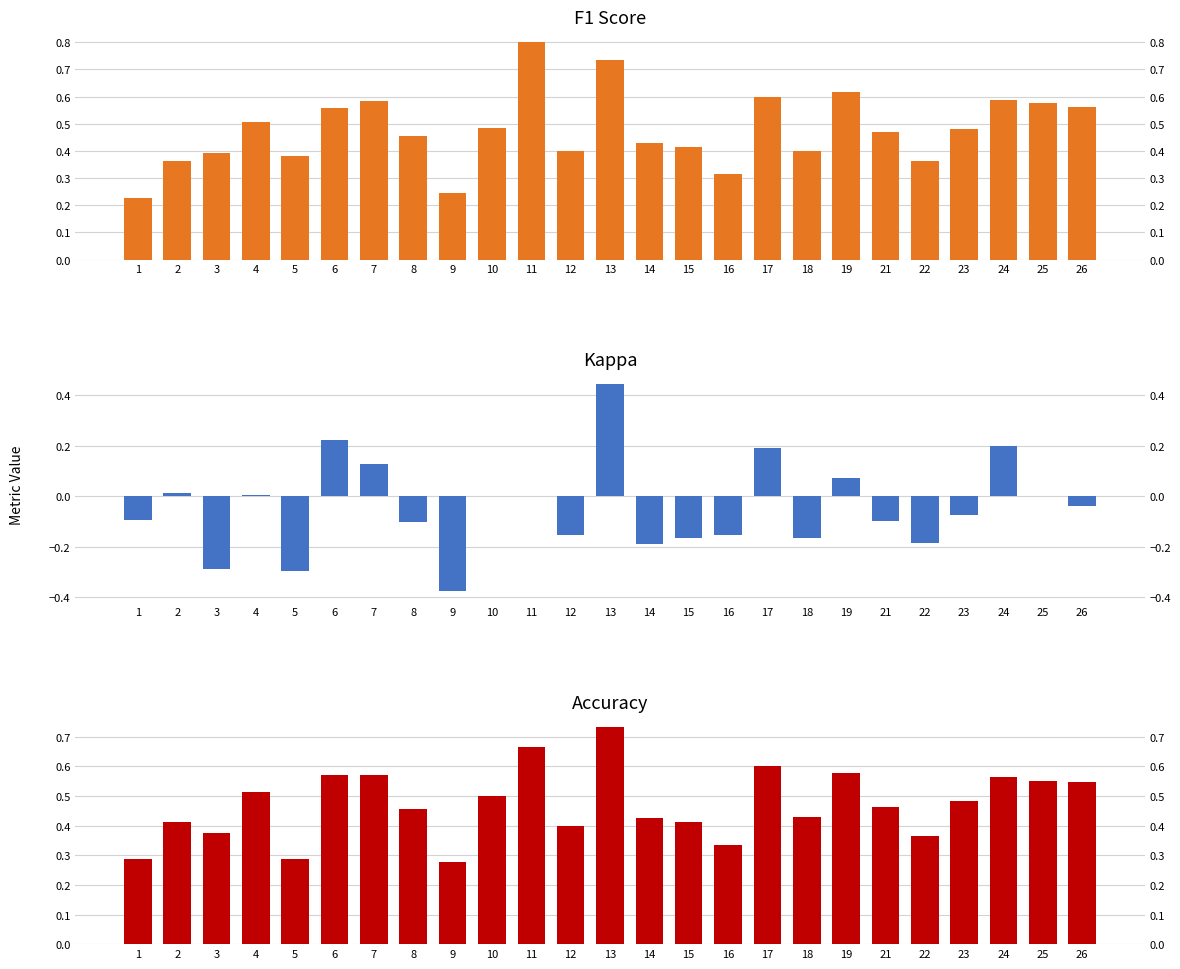

Between 4 and 9, which series saw the biggest shift?

kappa